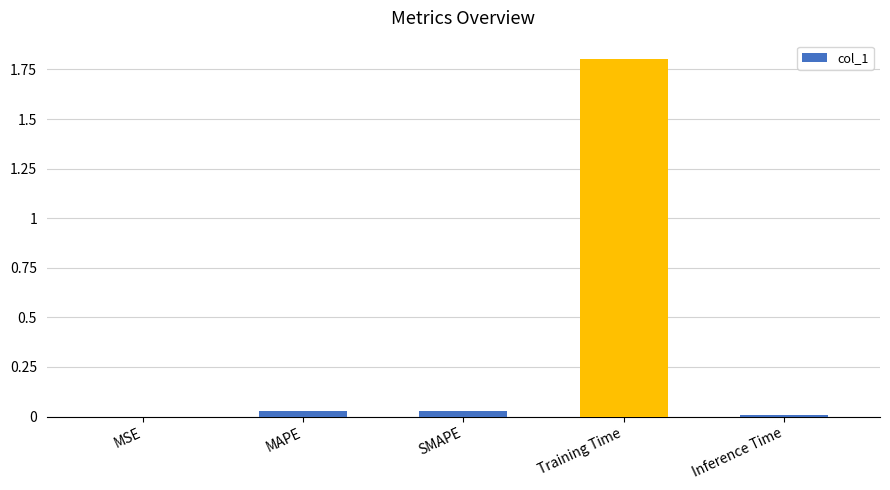

At which category does the chart reach its peak across all series?

Training Time